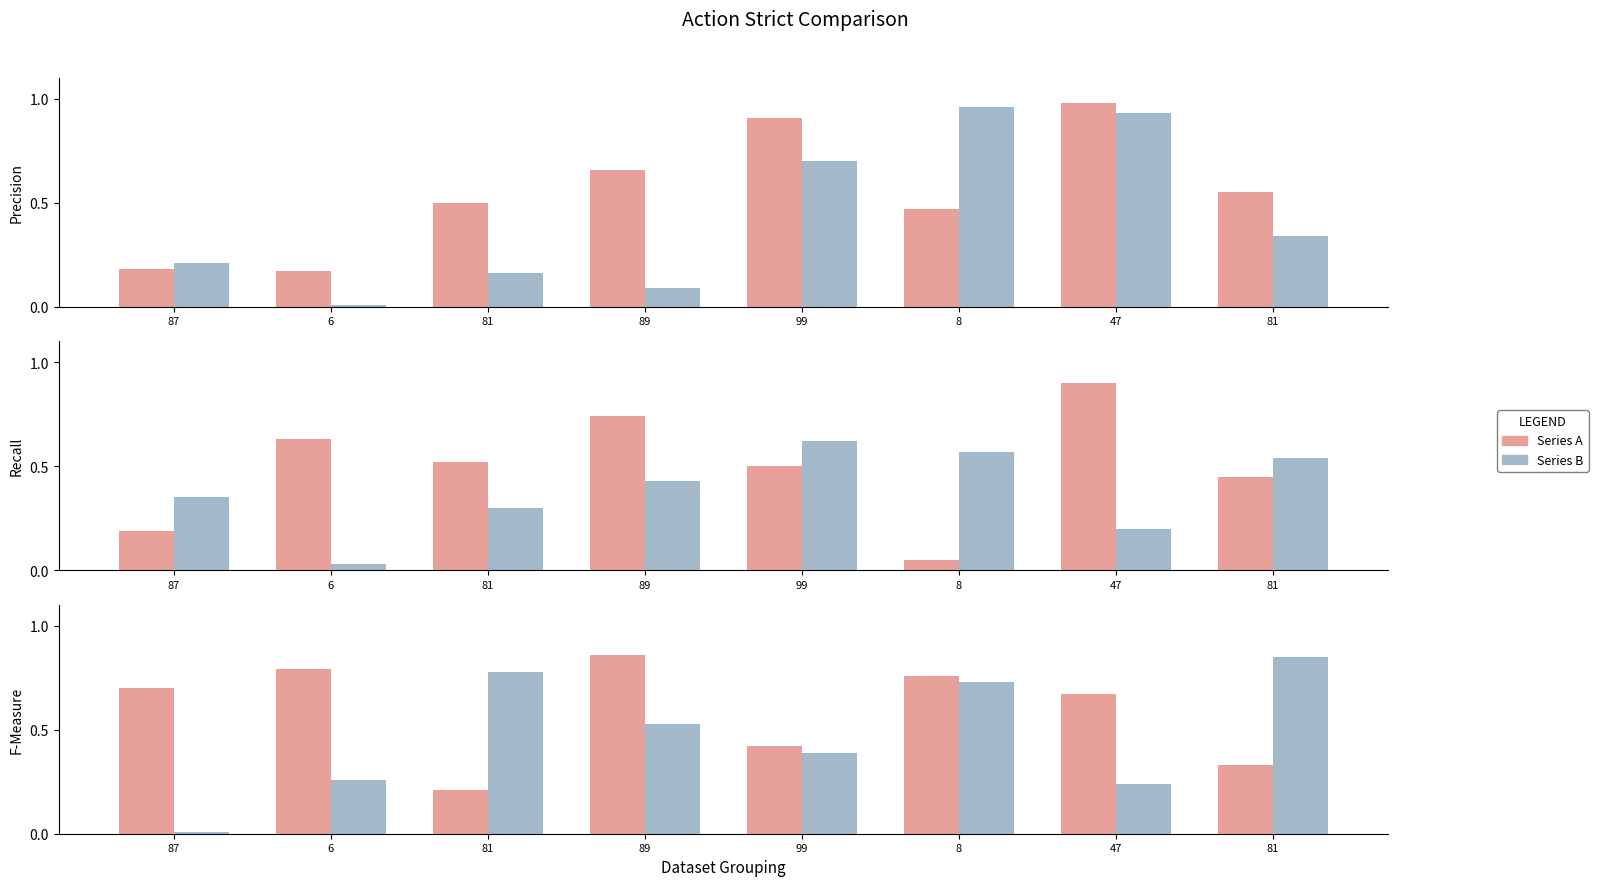

Is the value of col_2 at 89 greater than the value of col_4 at 89?

No